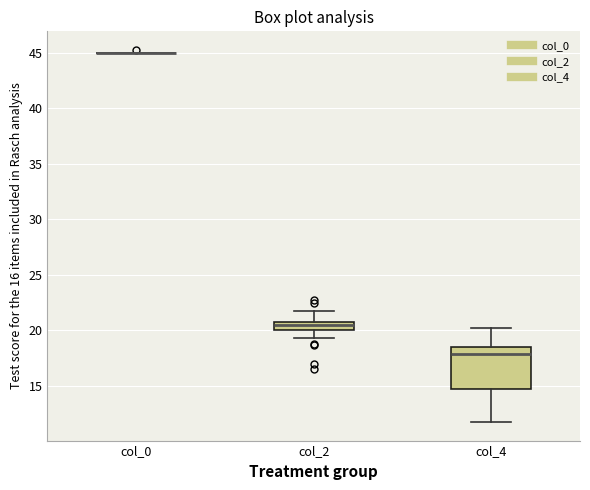

Which box is the tallest, from its lower edge to its upper edge?

col_4